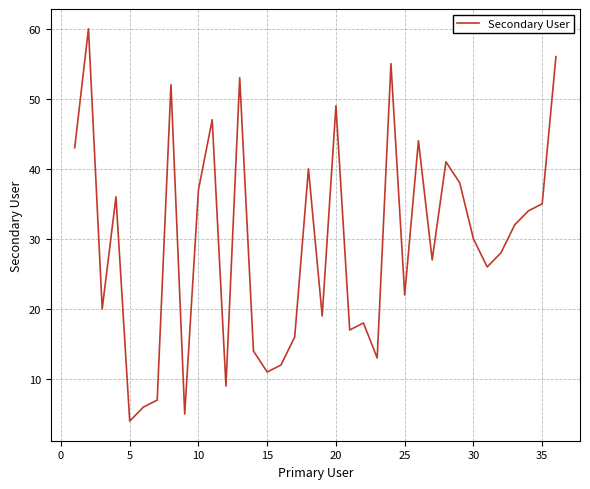

What is the difference between the second highest and second lowest values?

51